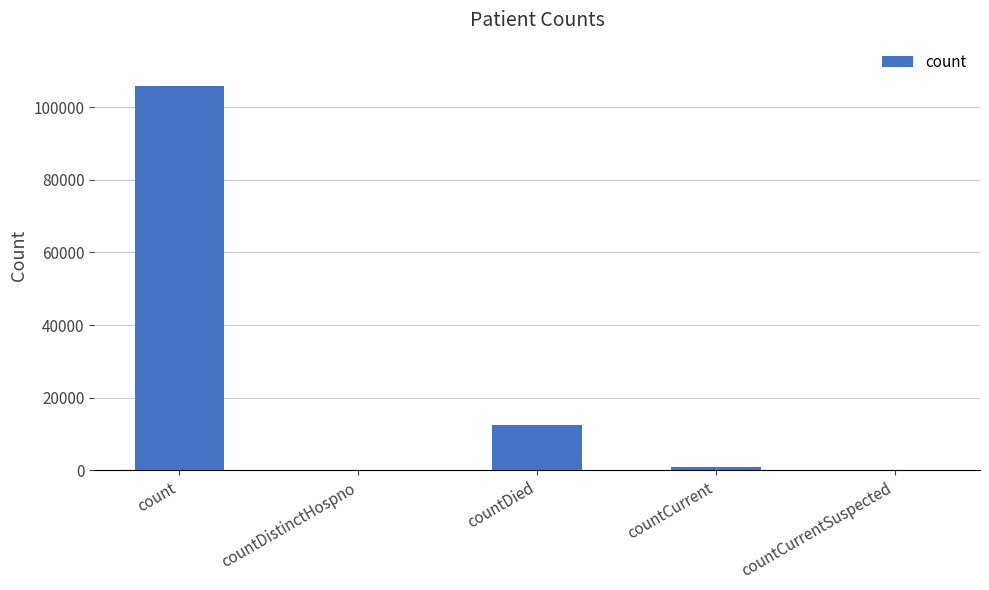

What is the change in value from countDistinctHospno to countDied?

+12653